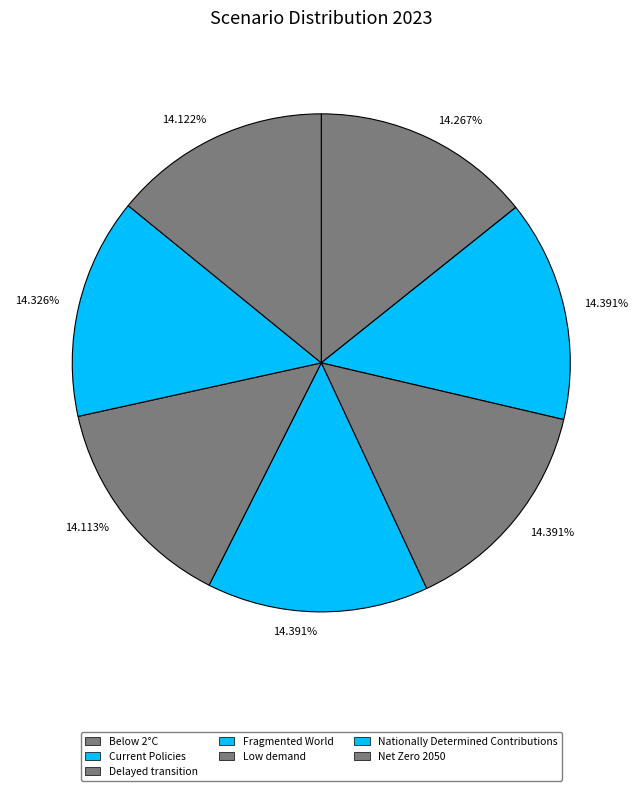

Is Fragmented World the majority of the pie?

No